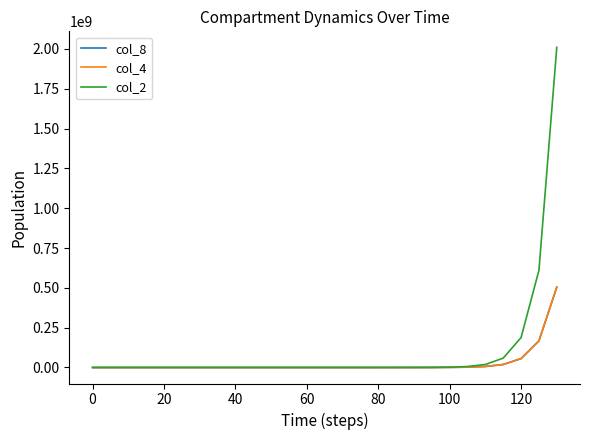

What is the greatest value displayed?

2009673088.0